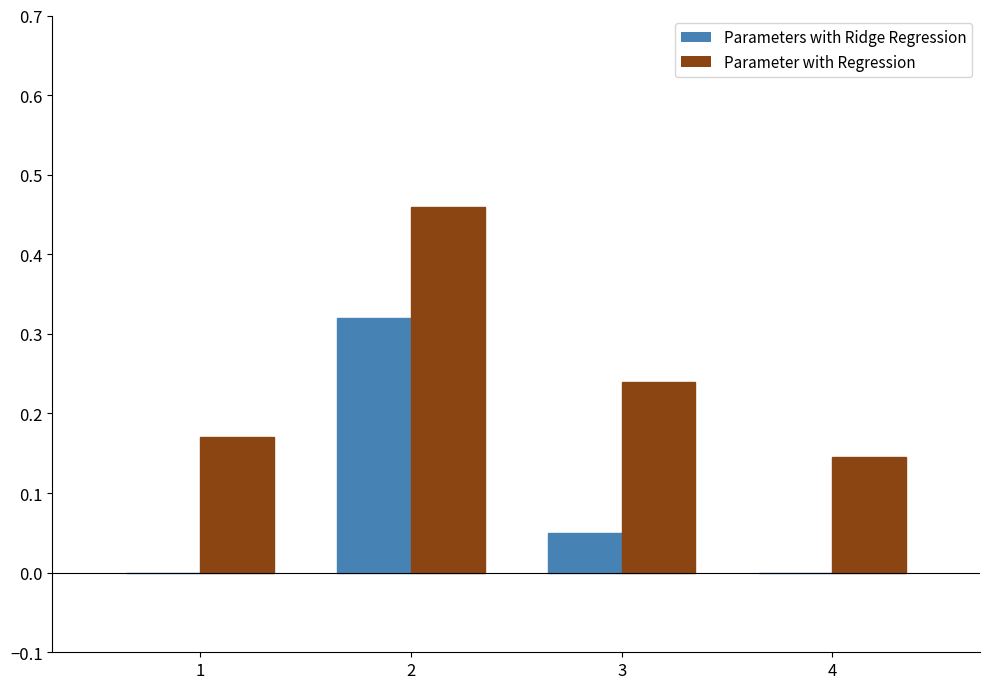

Is the value of Parameter with Regression at 3 greater than the value of Parameters with Ridge Regression at 2?

No